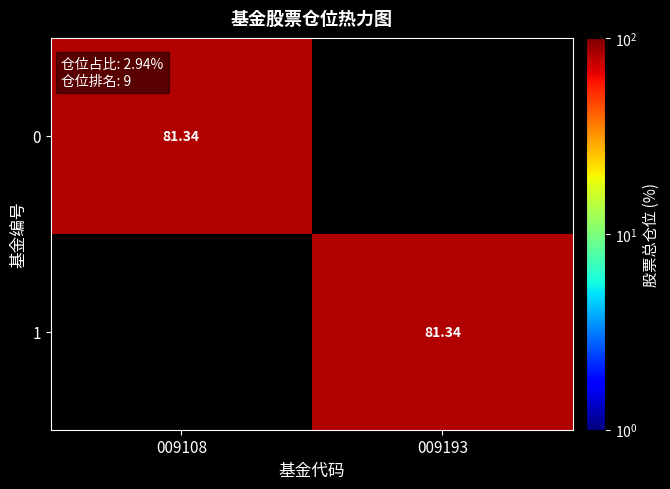

Where is 0 nearest to the value 40?

009193